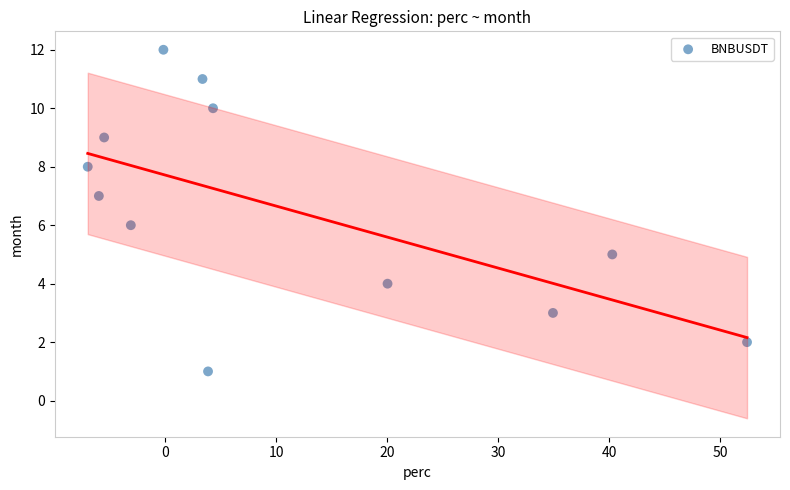

What is the range of Y values (max minus min)?

11